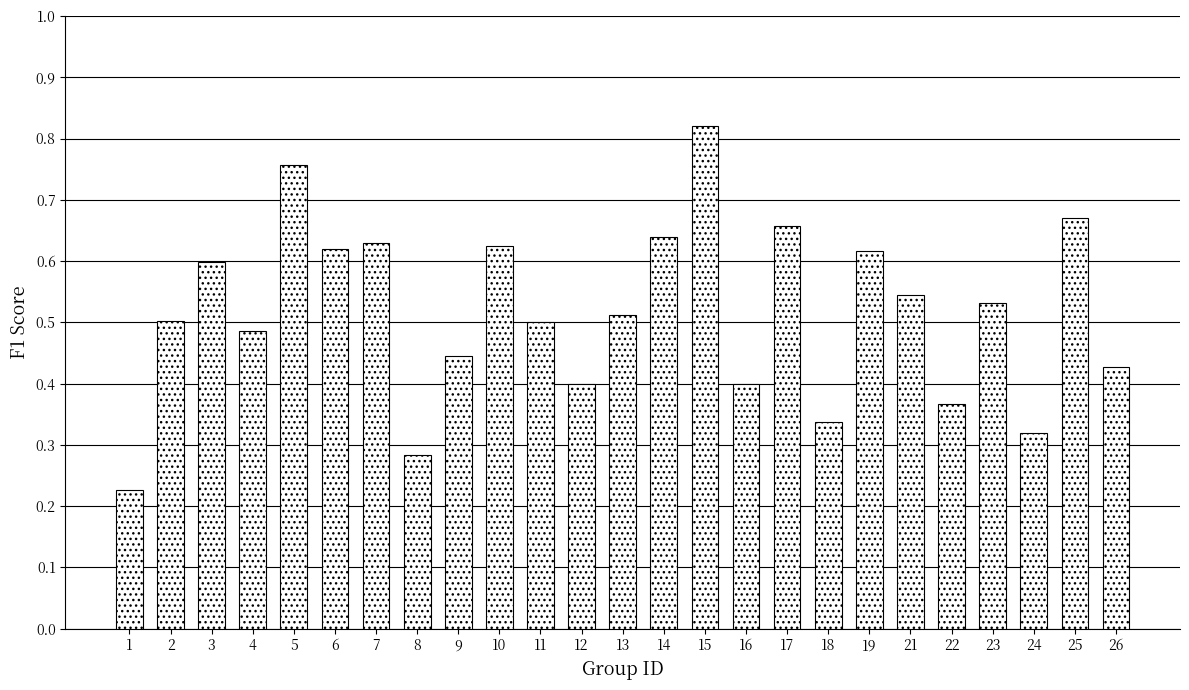

What is the change in value from 7 to 18?

-0.3